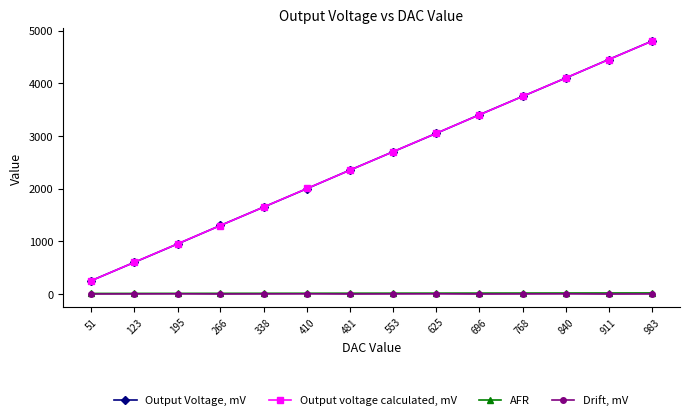

At which category does the chart reach its peak across all series?

983